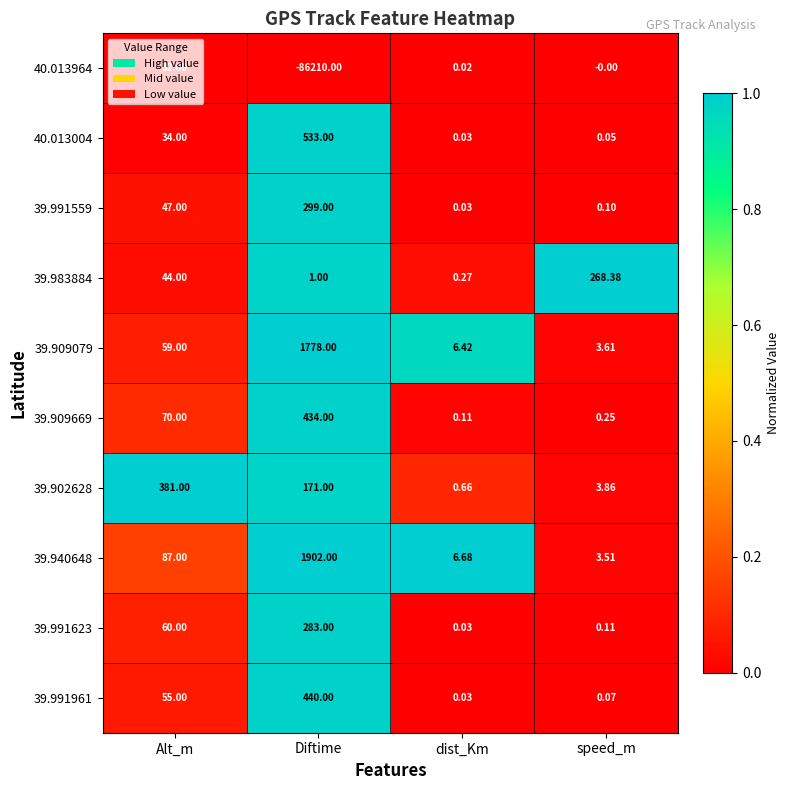

What is the total value across all series at dist_Km?

14.3